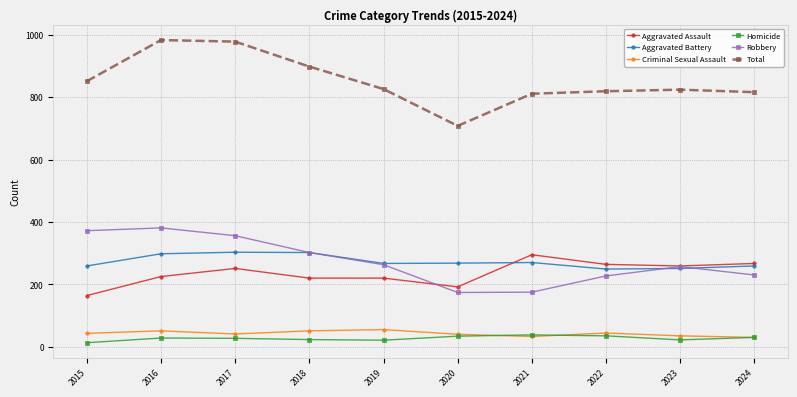

How many series are shown in this chart?

6